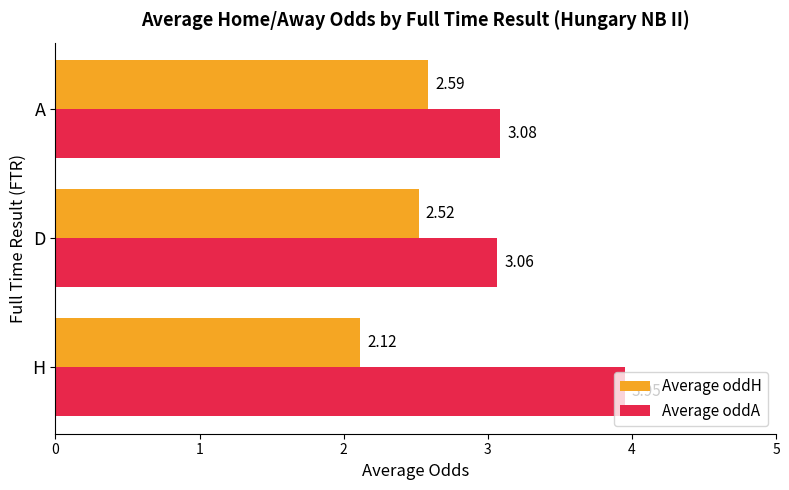

Which series has the largest range (max minus min)?

Average oddA